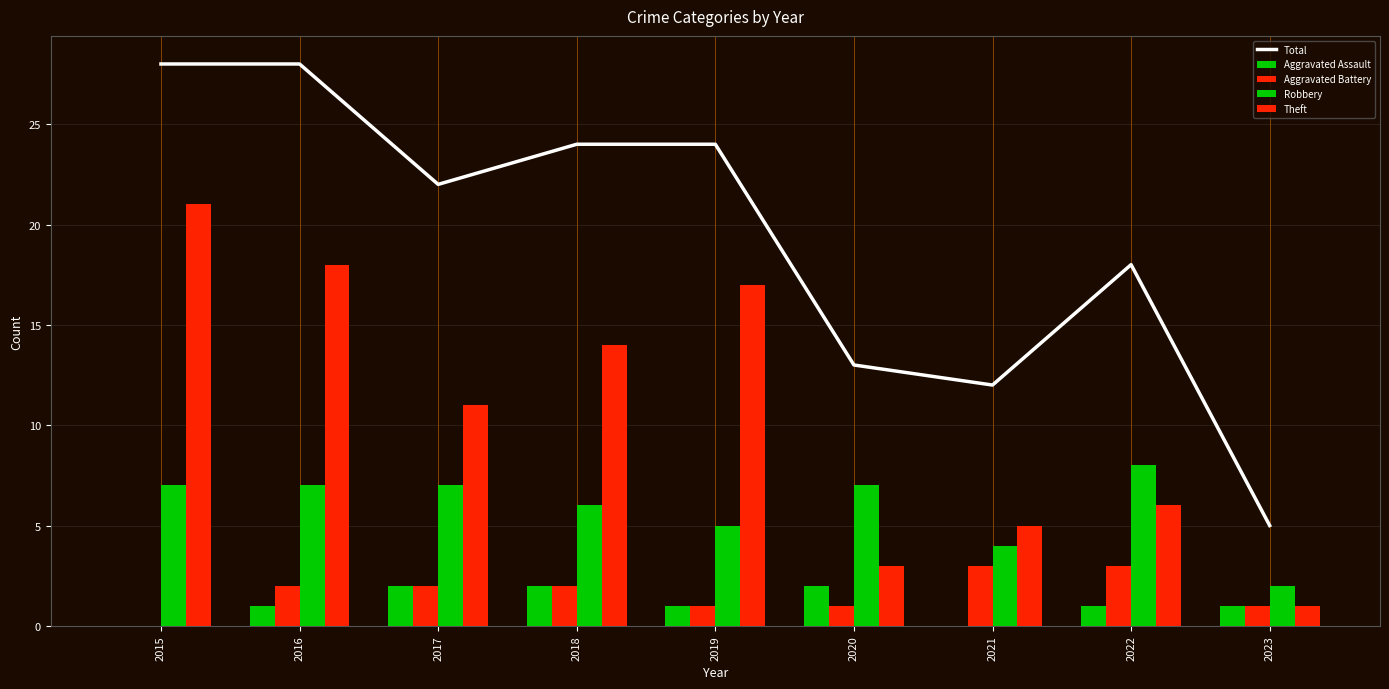

Rank the series by their maximum value, from highest to lowest.

Total, Theft, Robbery, Aggravated Battery, Aggravated Assault